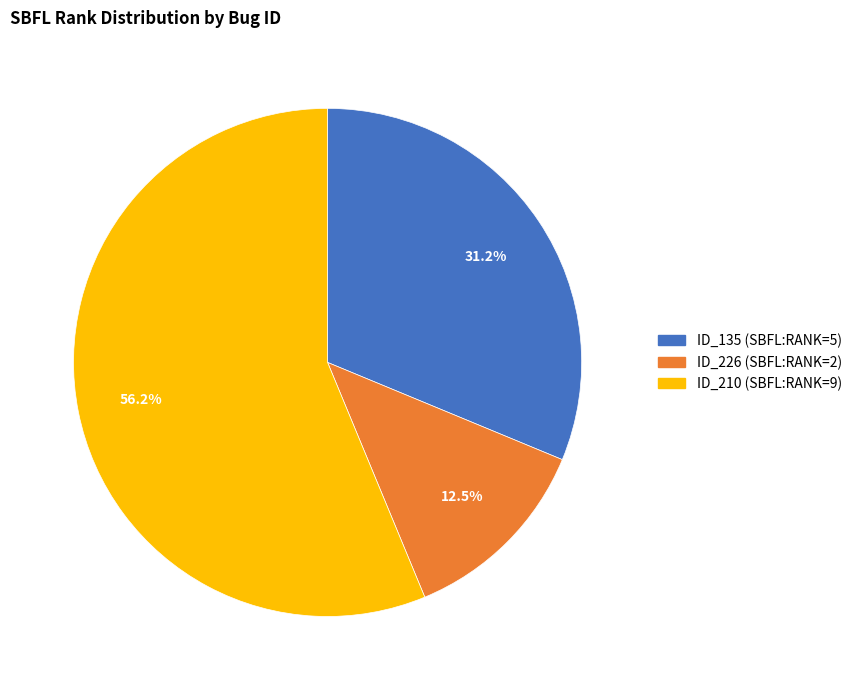

Does ID_210 (SBFL:RANK=9) account for over 50% of the chart?

Yes